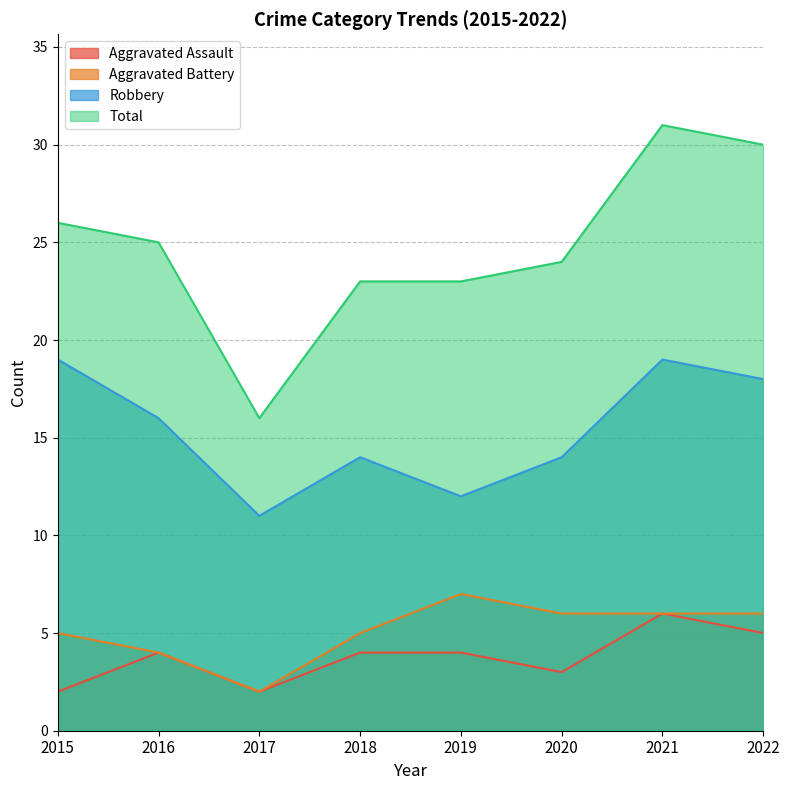

List the series in order of their peak value, lowest first.

Aggravated Assault, Aggravated Battery, Robbery, Total